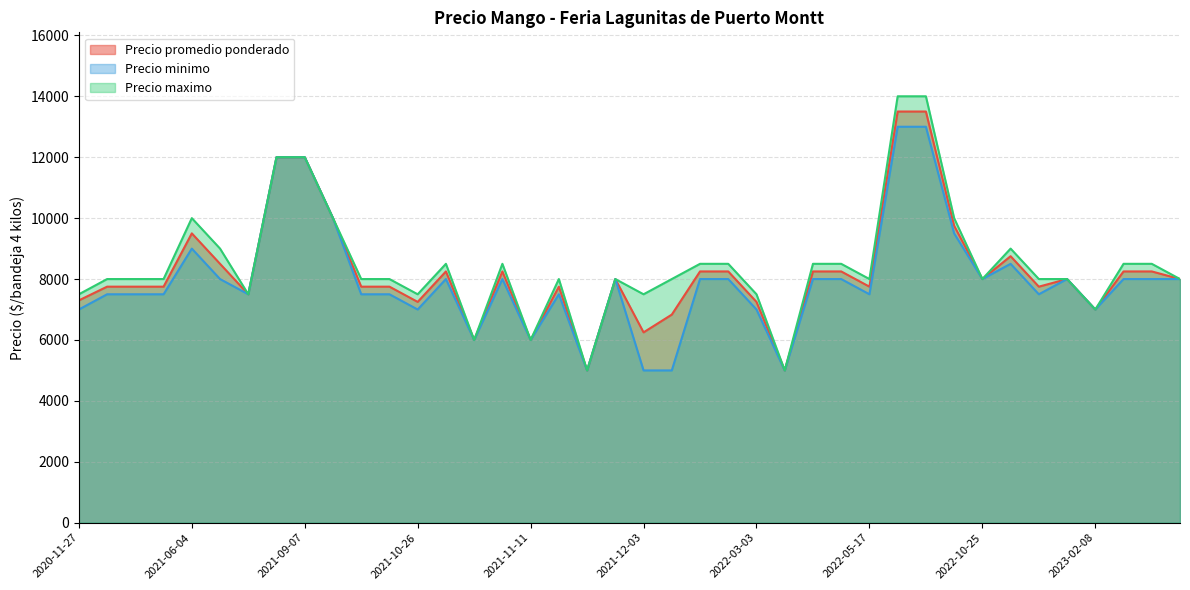

How many values in the Precio minimo series are below 8000?

19